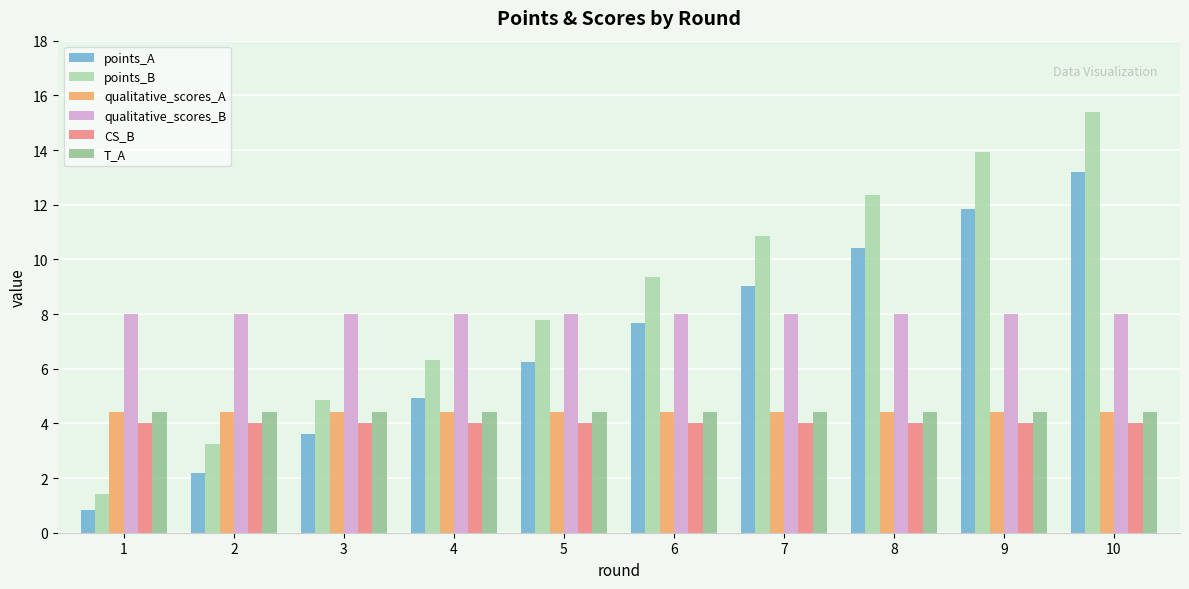

What is the difference between the maximum and second lowest values in the points_B series?

12.1